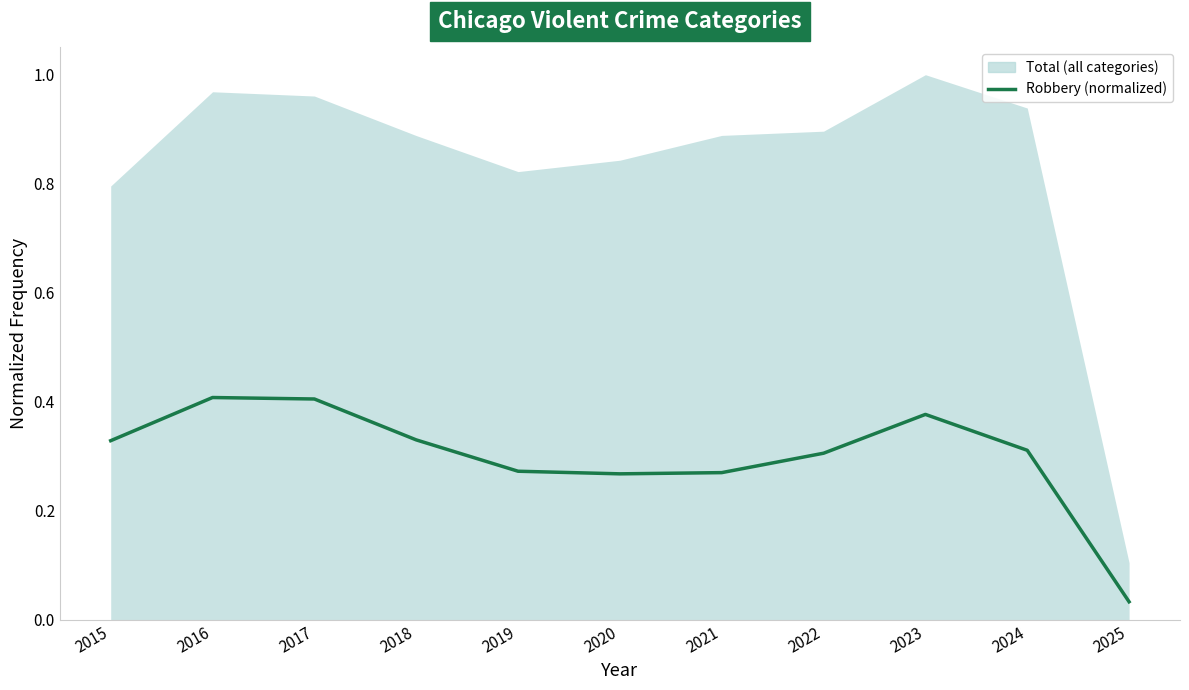

True or false: there are more than 0 points higher than both neighbors.

True